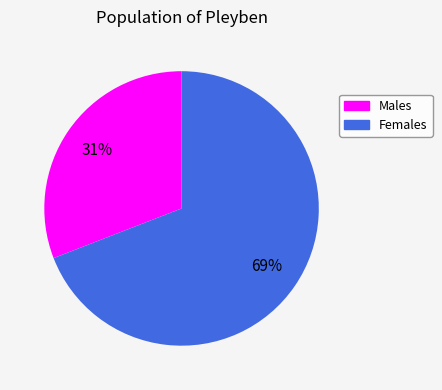

How many slices are in this pie chart?

2